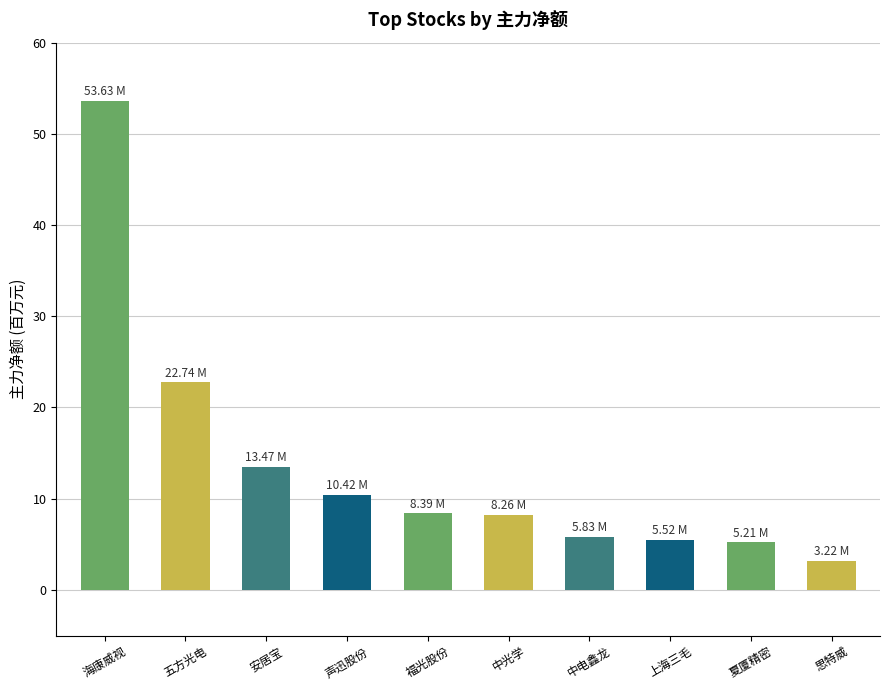

What is the sum of all values?

136.7